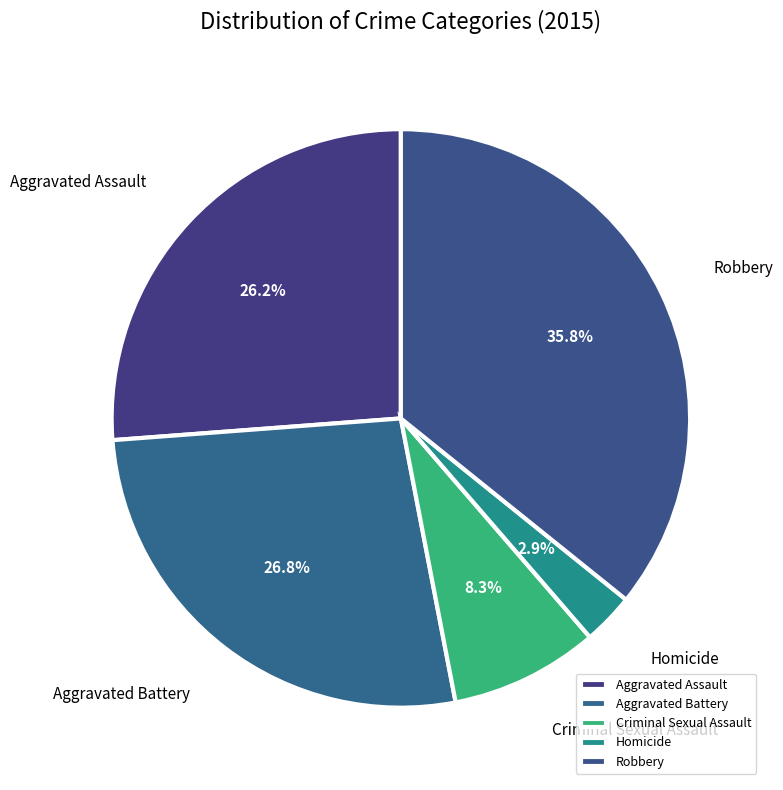

Between Homicide and Robbery, which is larger?

Robbery